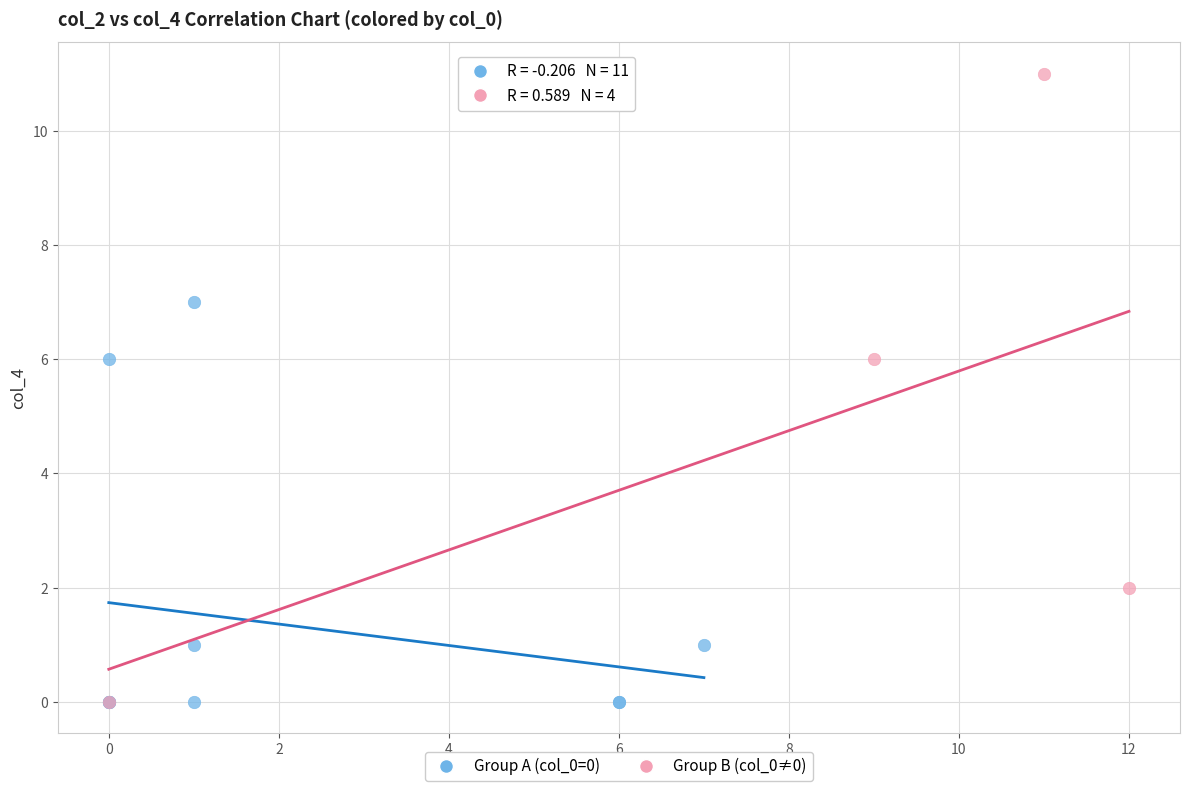

Which series has the largest Y range (max minus min)?

Group B (col_0≠0)